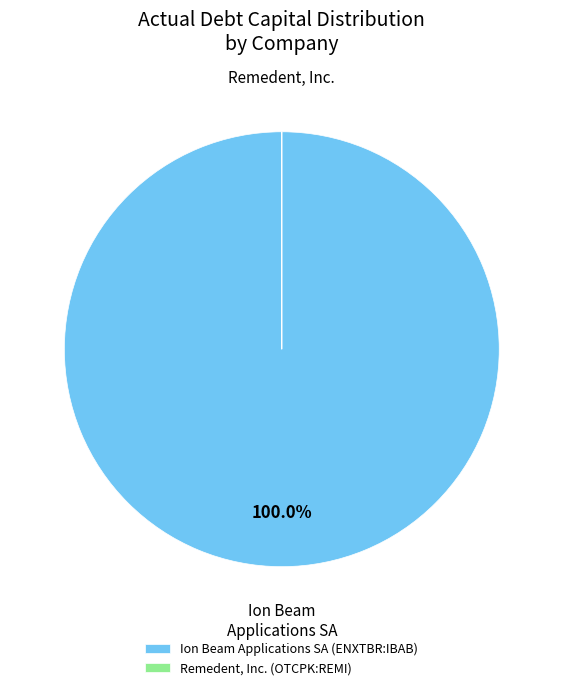

Is Ion Beam Applications SA (ENXTBR:IBAB) the majority of the pie?

Yes